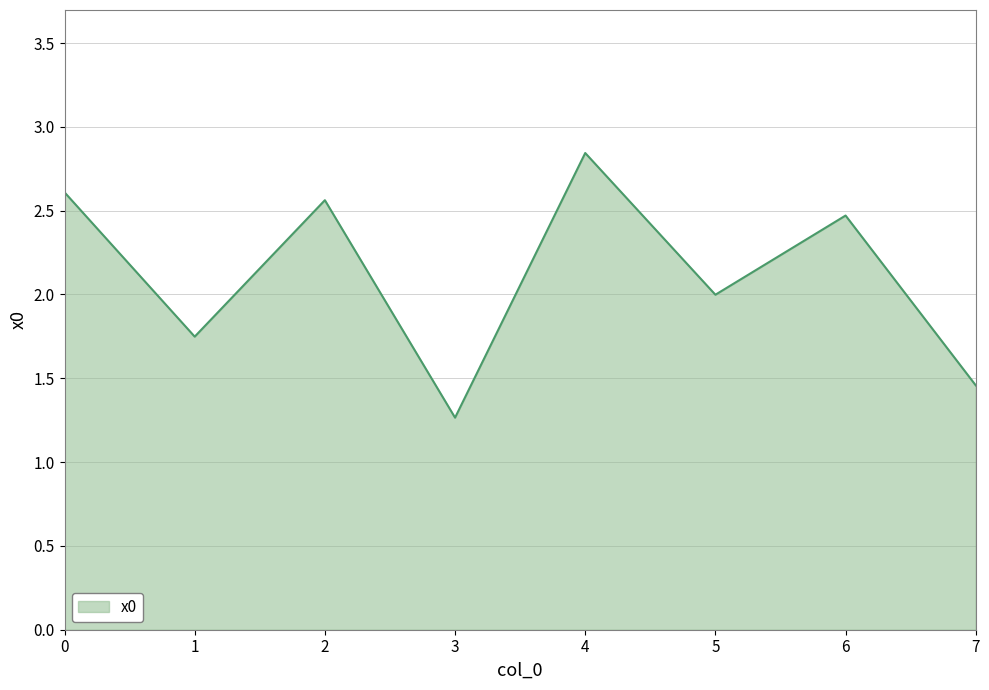

True or false: the data shows 2.6 at 0.

True